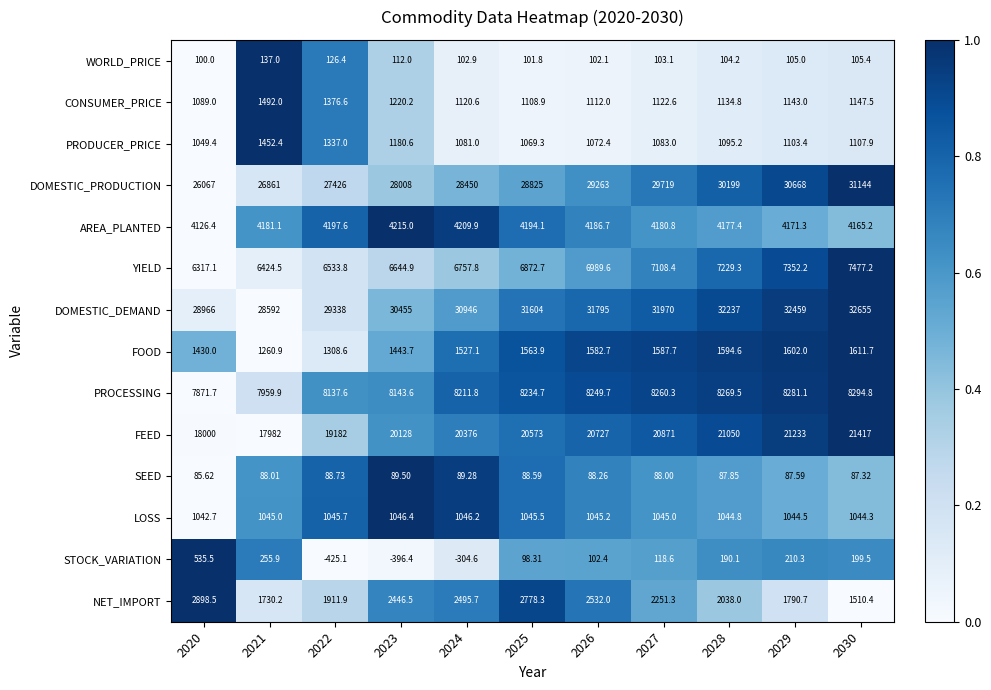

How many distinct data groups are displayed?

14